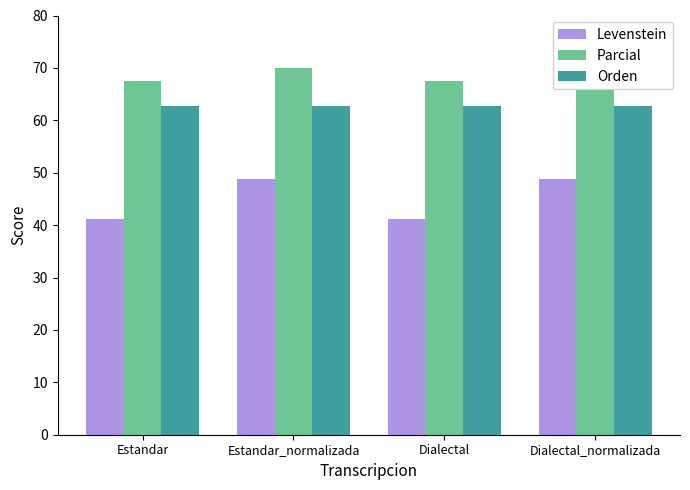

How many bars are there in each group?

3